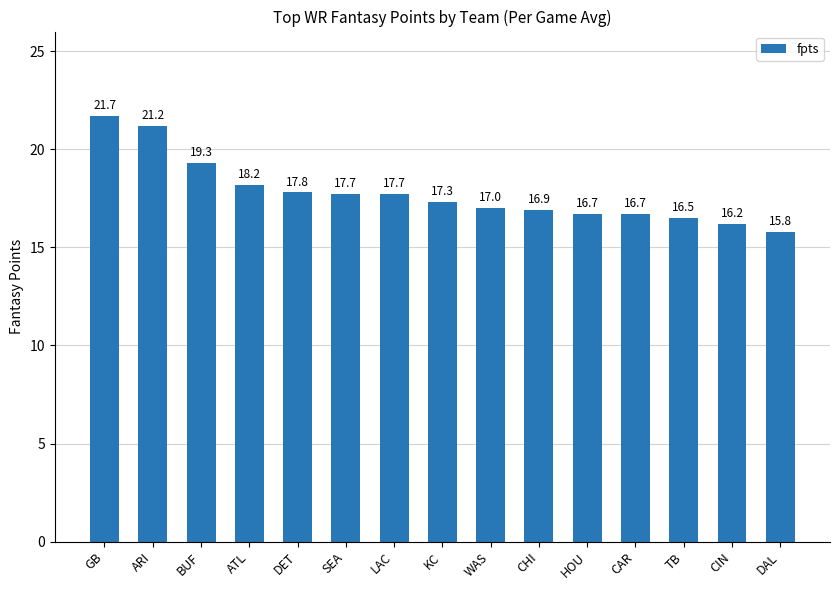

What is the label of the 2nd bar from the left?

ARI